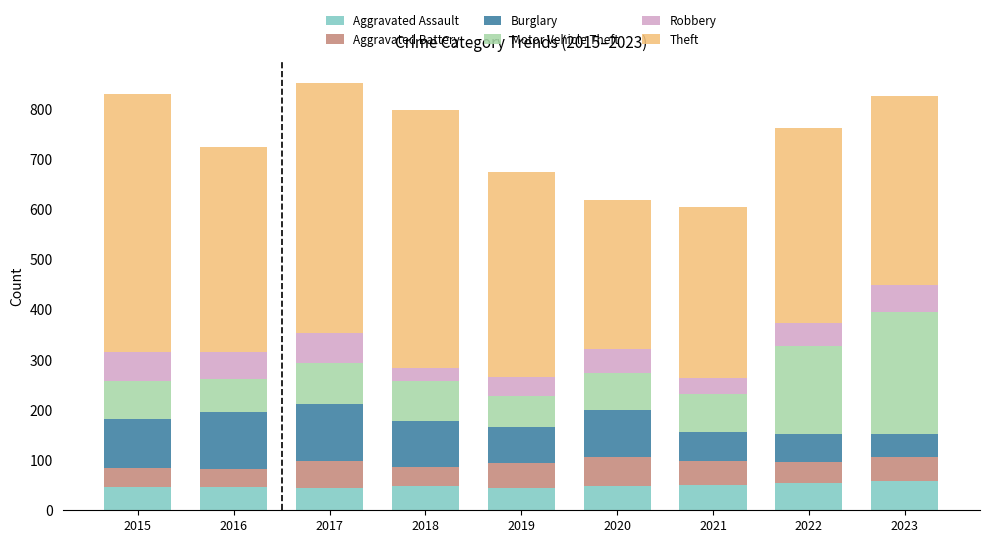

True or false: Aggravated Assault has a value of 25 at 2023.

False